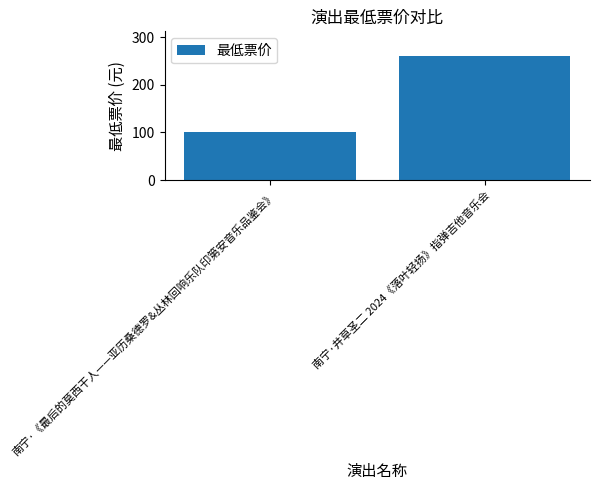

True or false: the data shows 415 at 南宁·井草圣二 2024《落叶轻扬》指弹吉他音乐会.

False